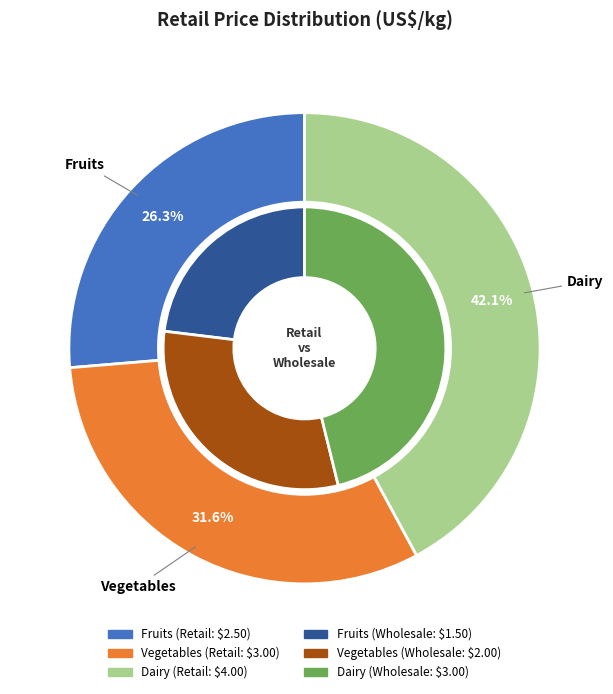

Is there any slice that represents more than half of the pie?

No